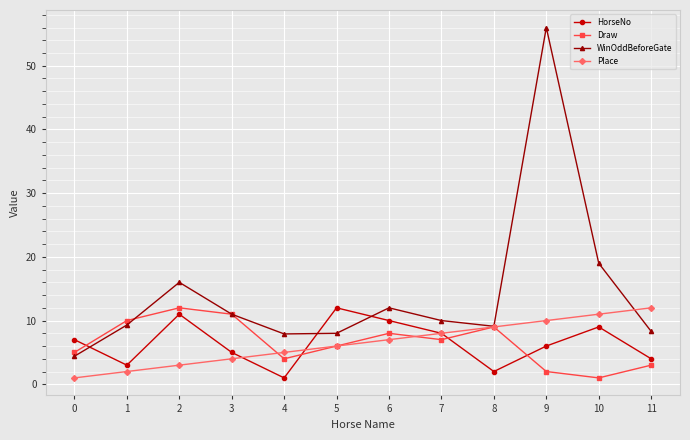

Does the chart display data point markers on the line(s)?

Yes